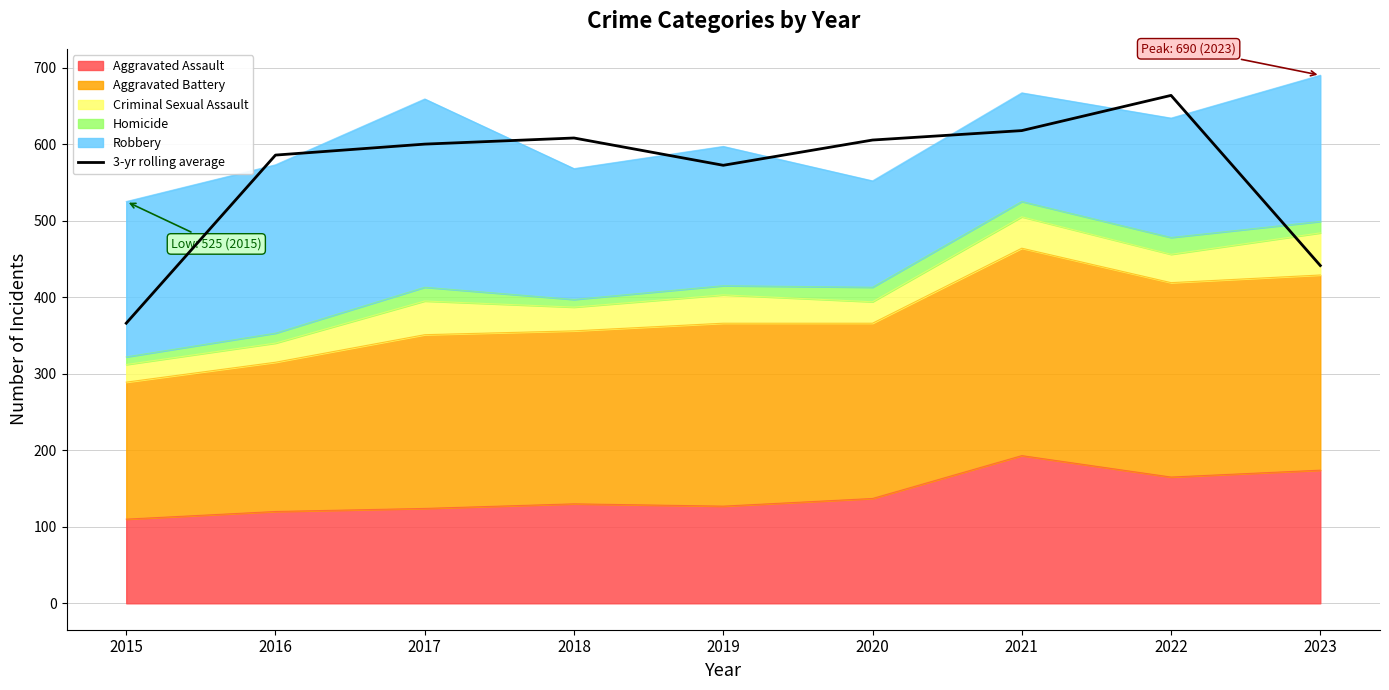

Which label corresponds to the largest value in the chart?

2022